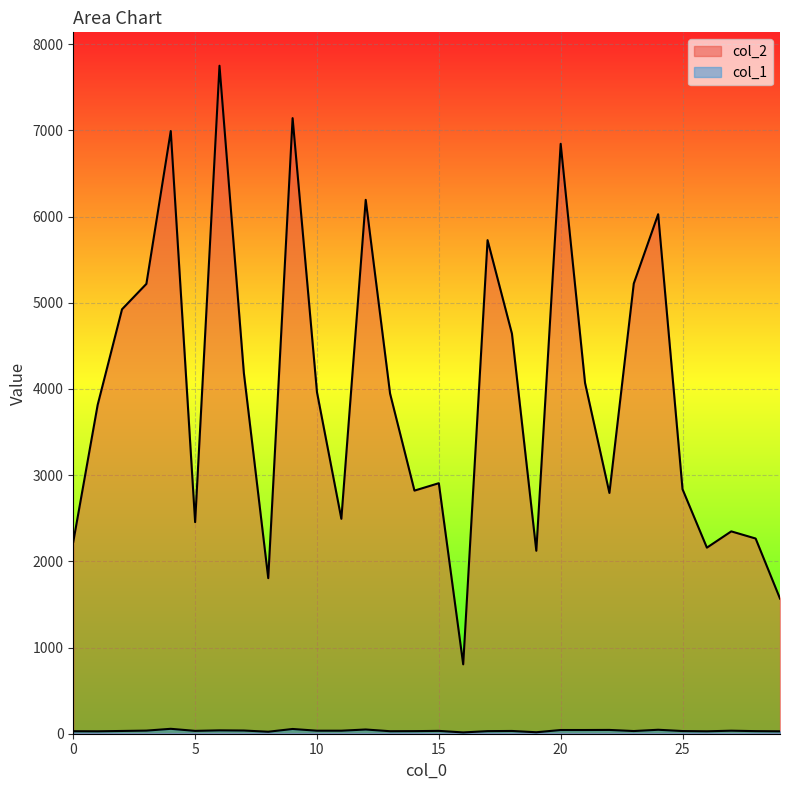

What is the value of the col_1 point at the 28th from the left?

35